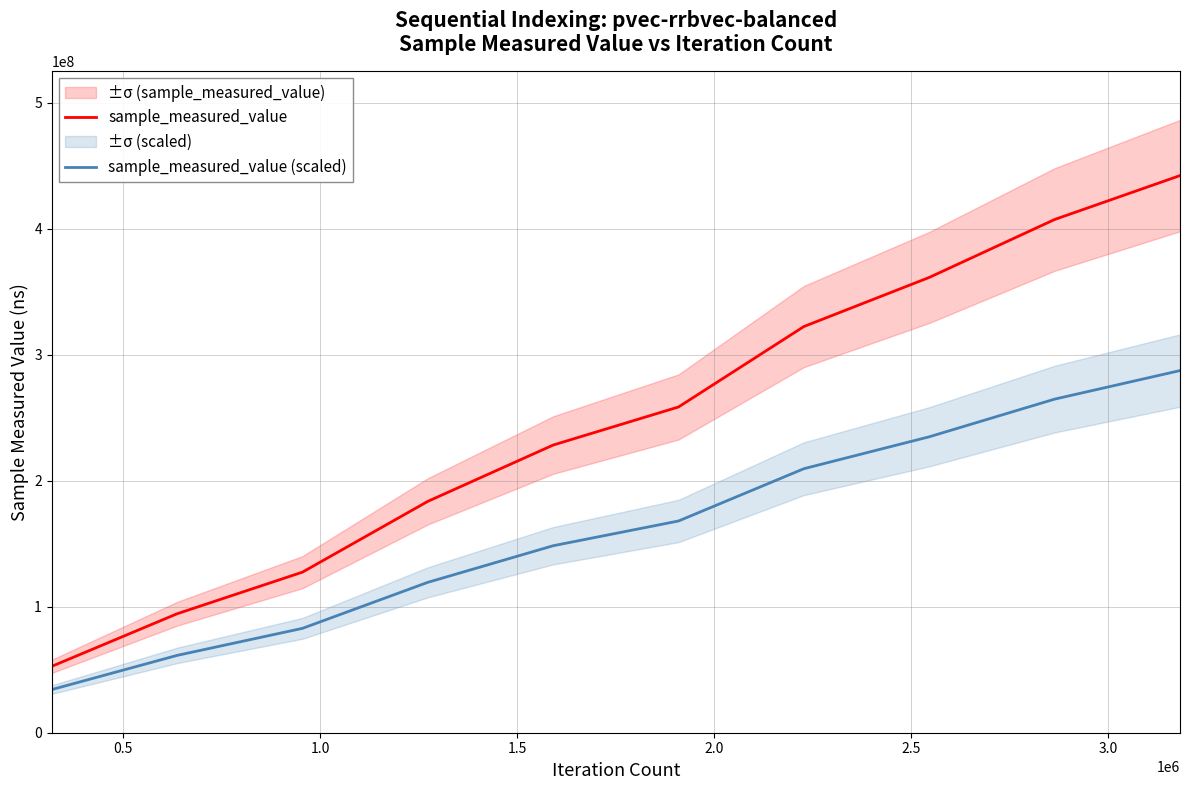

What is the highest value of the sample_measured_value series?

442300673.0